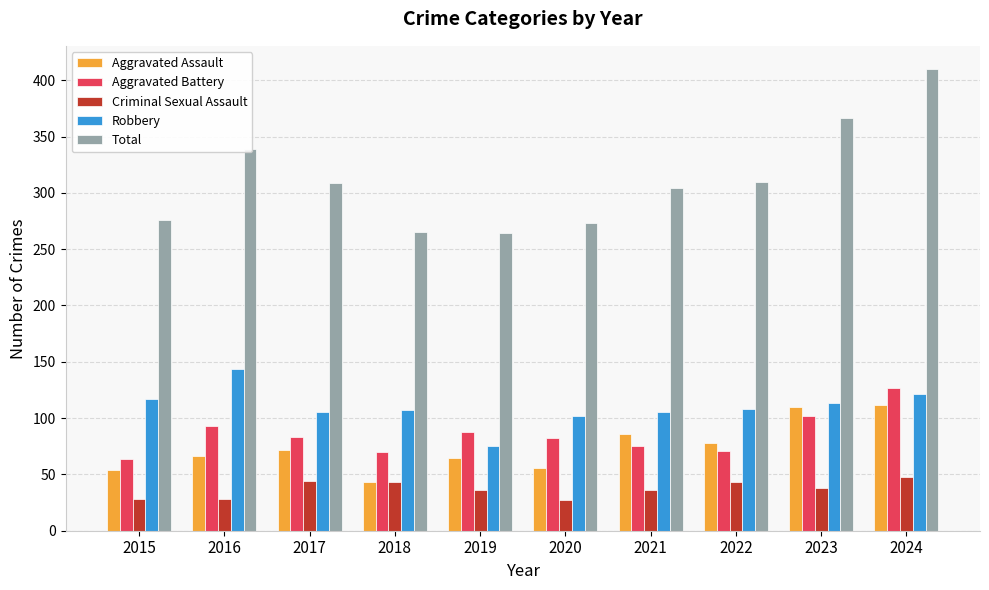

What is the difference between the maximum and second lowest values in the Aggravated Battery series?

57